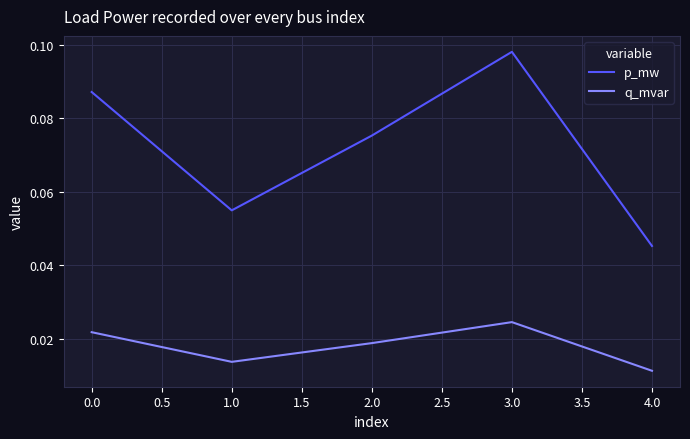

The value of p_mw at 3.0 is 0.0. True or false?

False